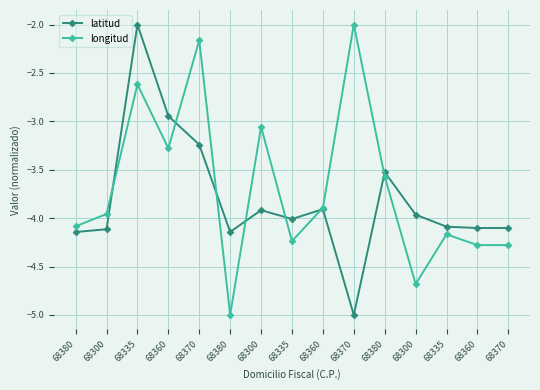

What is the difference between the highest and lowest values at 68335?

0.6